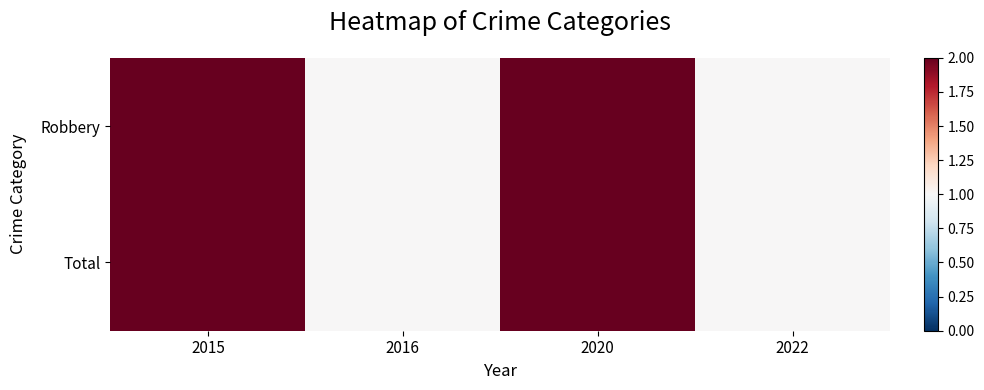

Reading left to right, transcribe all the data shown in this chart.

Robbery: 2015=2	2016=1	2020=2	2022=1
Total: 2015=2	2016=1	2020=2	2022=1